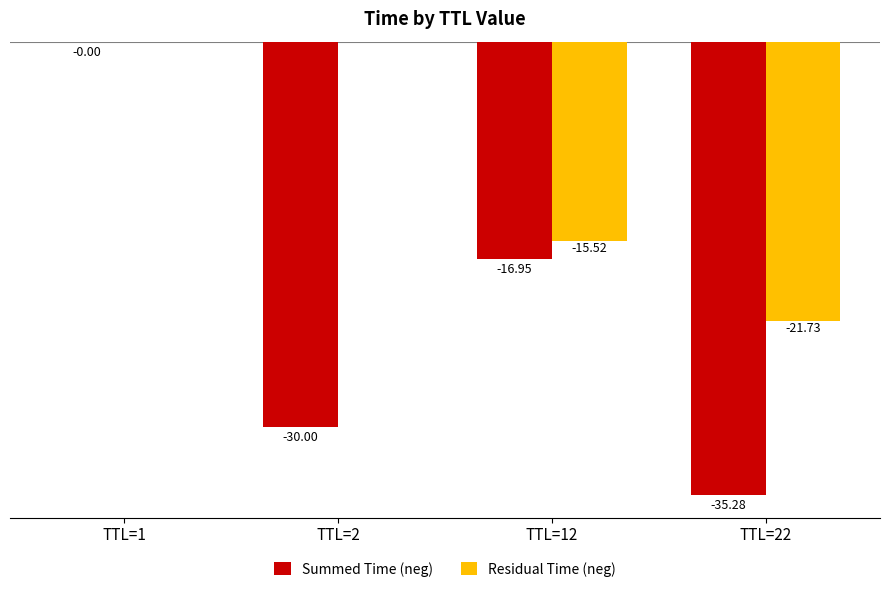

Which series has the largest total across all categories?

Residual Time (neg)